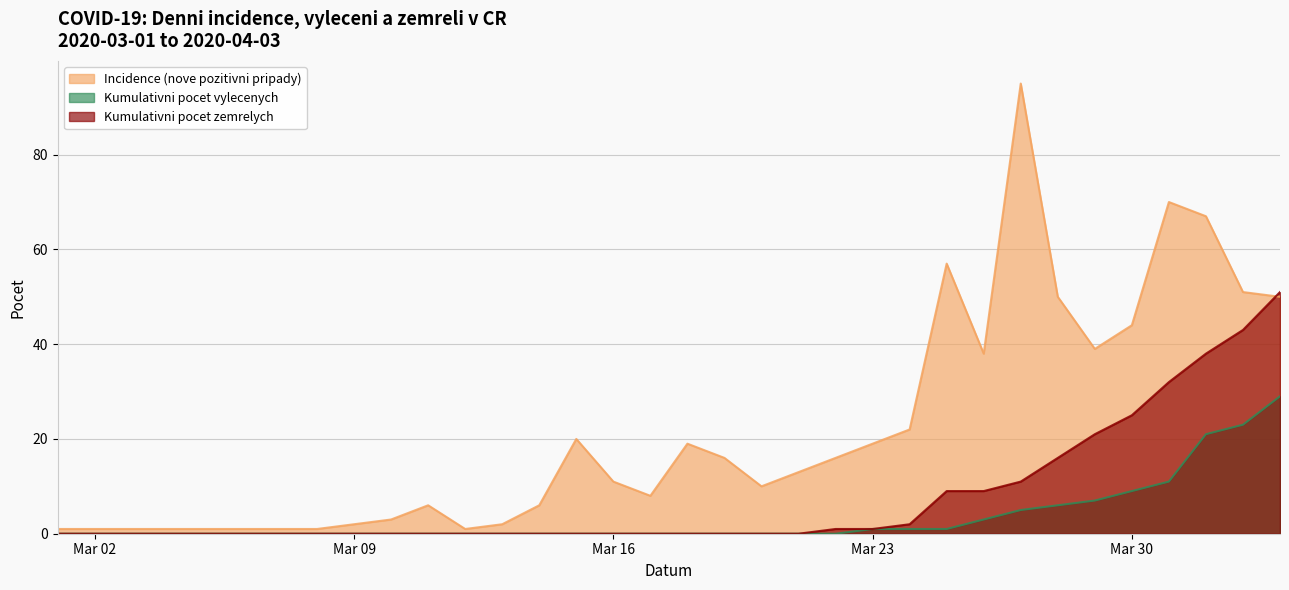

What are all the series names shown in the legend?

Incidence (nove pozitivni pripady), Kumulativni pocet vylecenych, Kumulativni pocet zemrelych